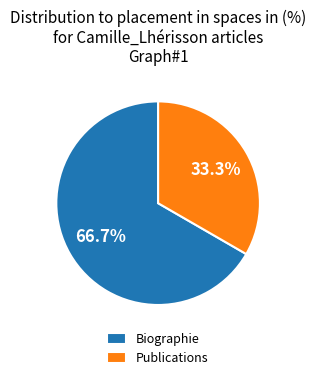

To the nearest percent, what is the difference between the Publications and Biographie slice percentages?

33%